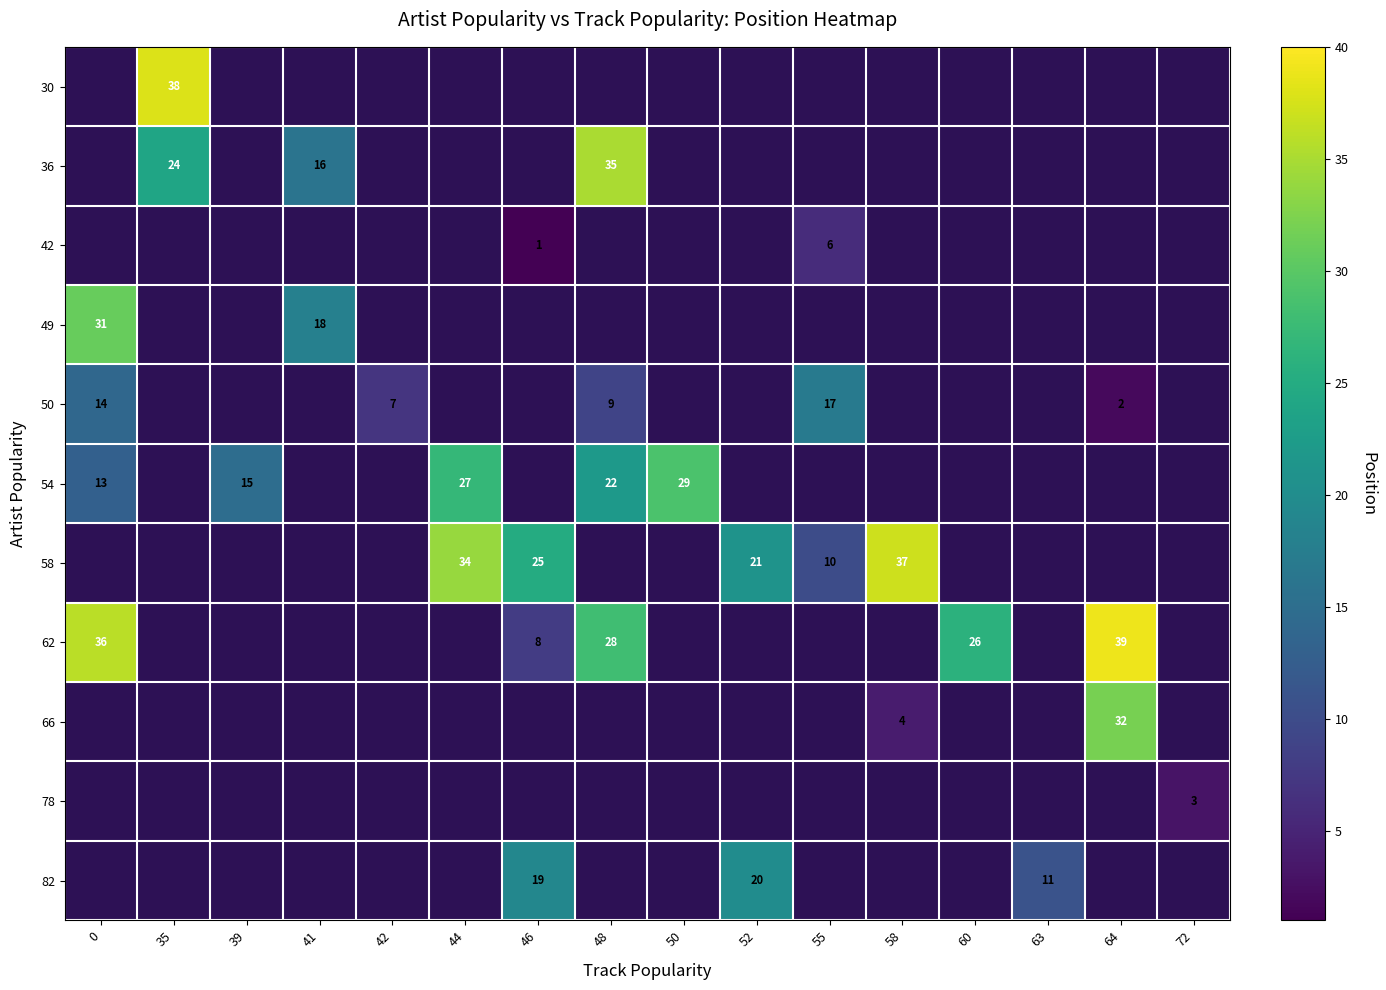

How many data points does each series have?

16